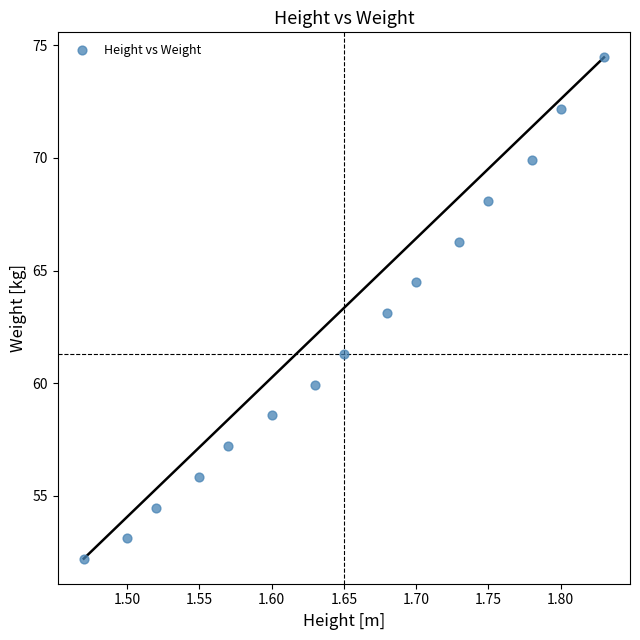

List the coordinates of all points as (Y, X) pairs, reading left to right.

(52.2, 1.5)  (53.1, 1.5)  (54.5, 1.5)  (55.8, 1.6)  (57.2, 1.6)  (58.6, 1.6)  (59.9, 1.6)  (61.3, 1.6)  (63.1, 1.7)  (64.5, 1.7)  (66.3, 1.7)  (68.1, 1.8)  (69.9, 1.8)  (72.2, 1.8)  (74.5, 1.8)